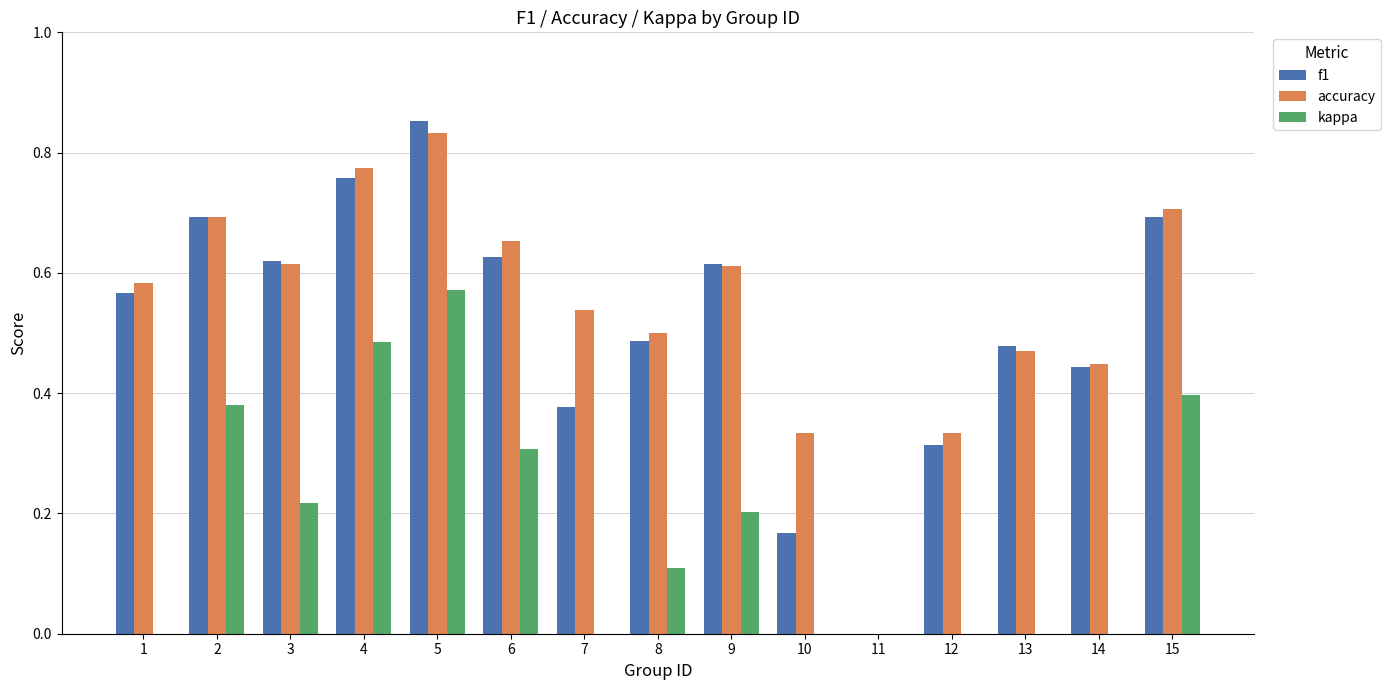

What is the approximate value of f1 at 9?

0.6